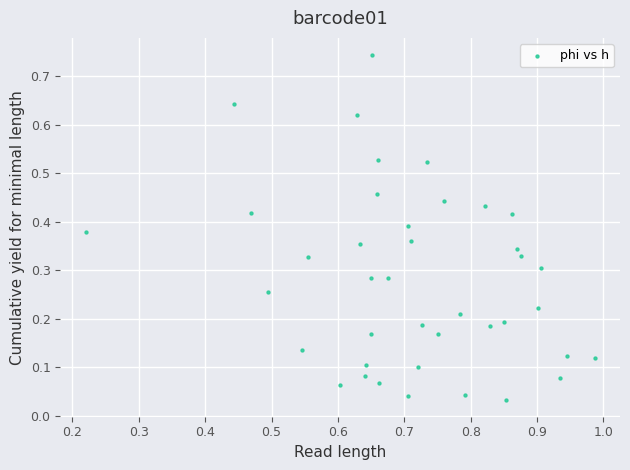

What is the range of X values (max minus min)?

0.8